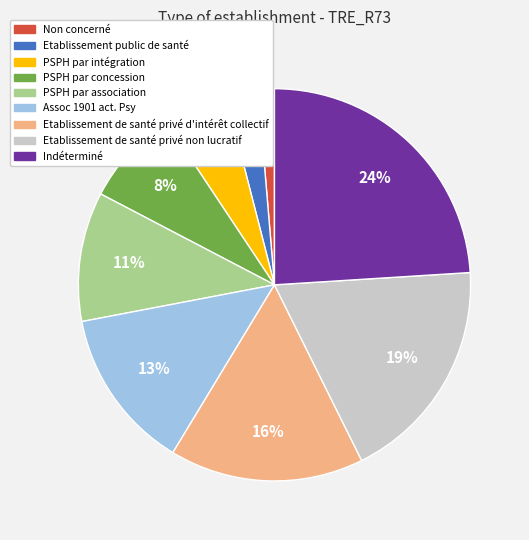

How many segments does this pie chart have?

9